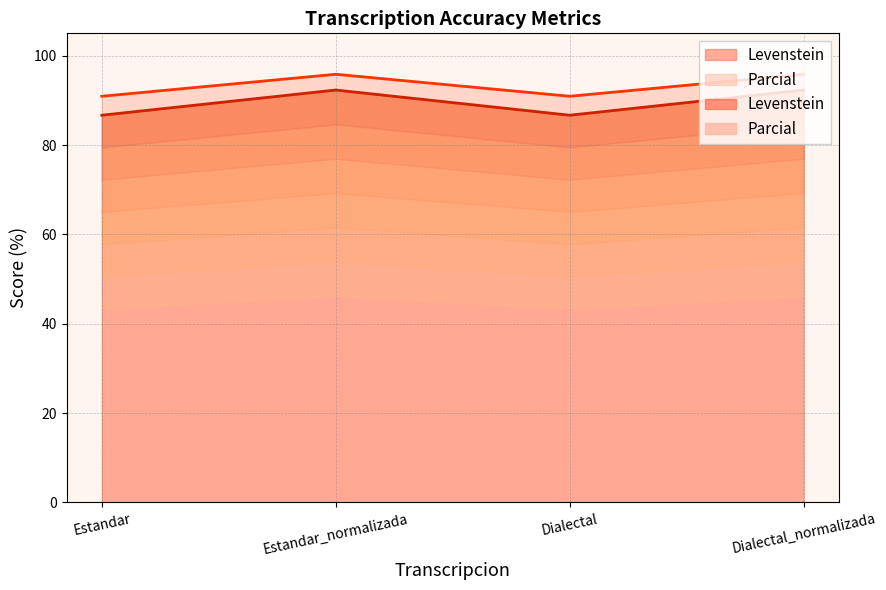

Between Estandar and Dialectal_normalizada, which is larger?

Dialectal_normalizada